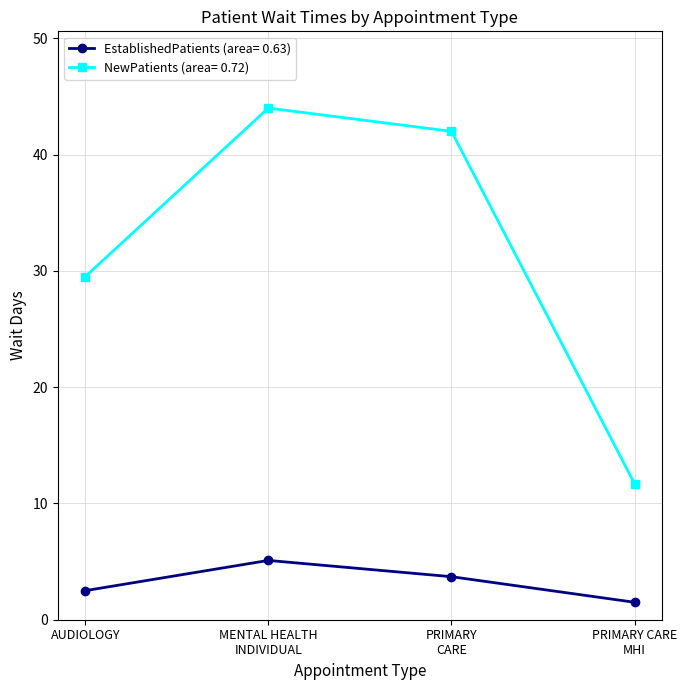

What are all the series names shown in the legend?

EstablishedPatients (area= 0.63), NewPatients (area= 0.72)